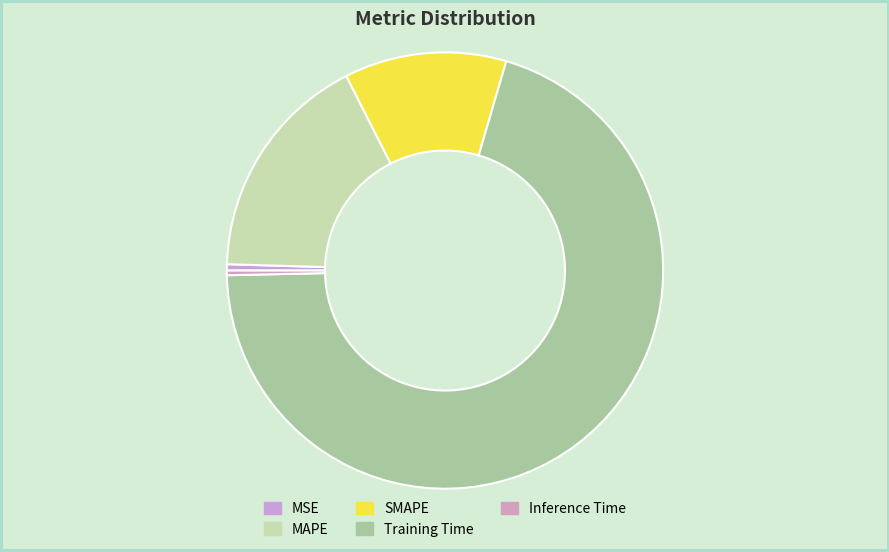

What is the majority slice?

Training Time